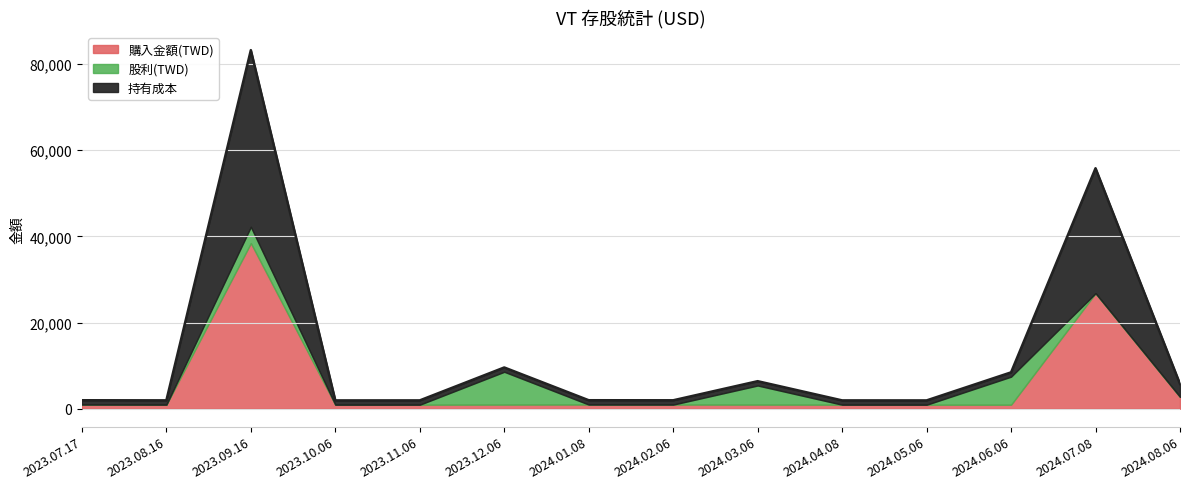

True or false: 持有成本 and 股利 intersect in this chart.

False